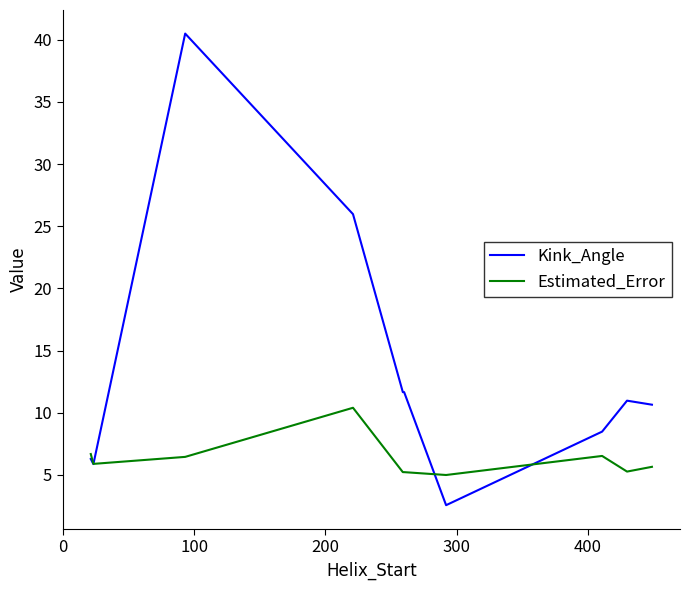

Which series has the widest spread of values?

Kink_Angle